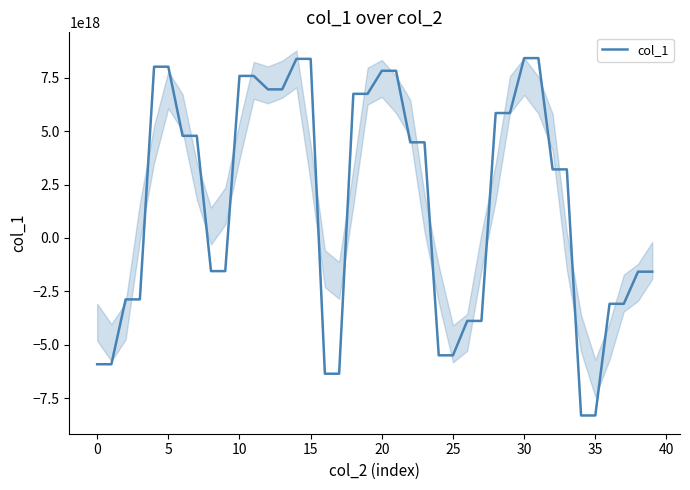

Between 21 and 14, which is larger?

14